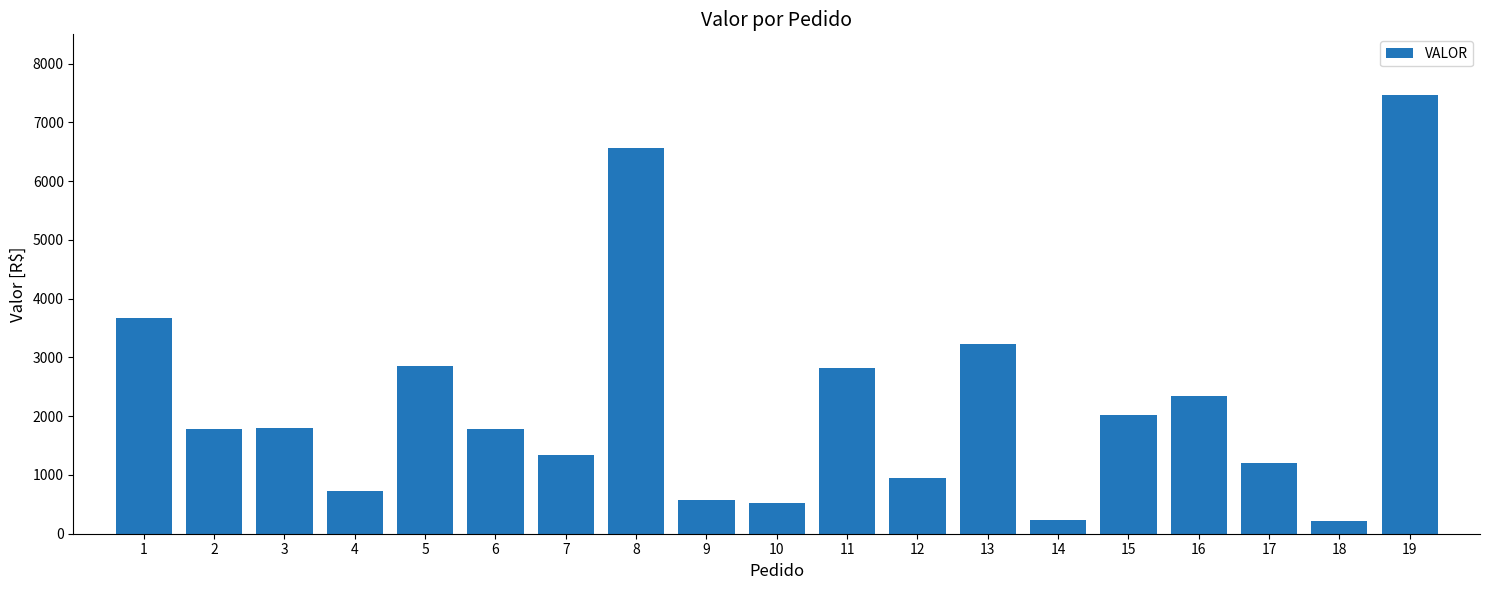

Which has a higher value, 15 or 10?

15